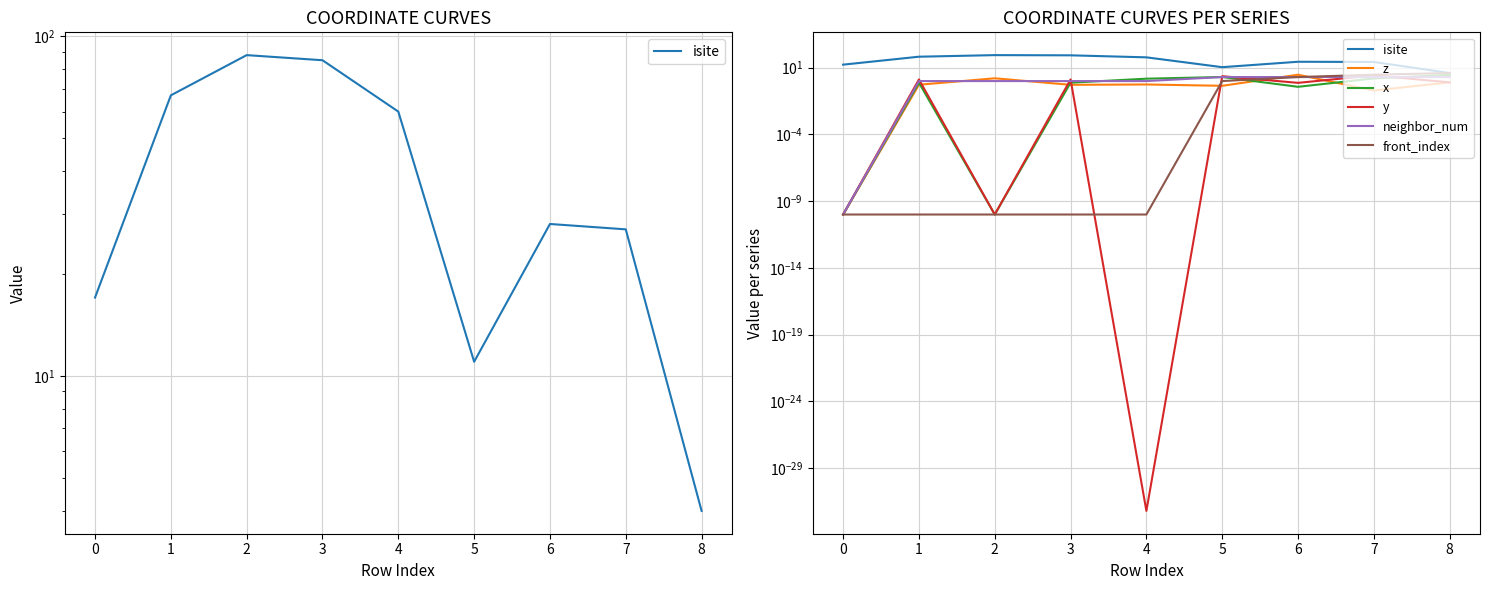

How many data points does each series have?

9